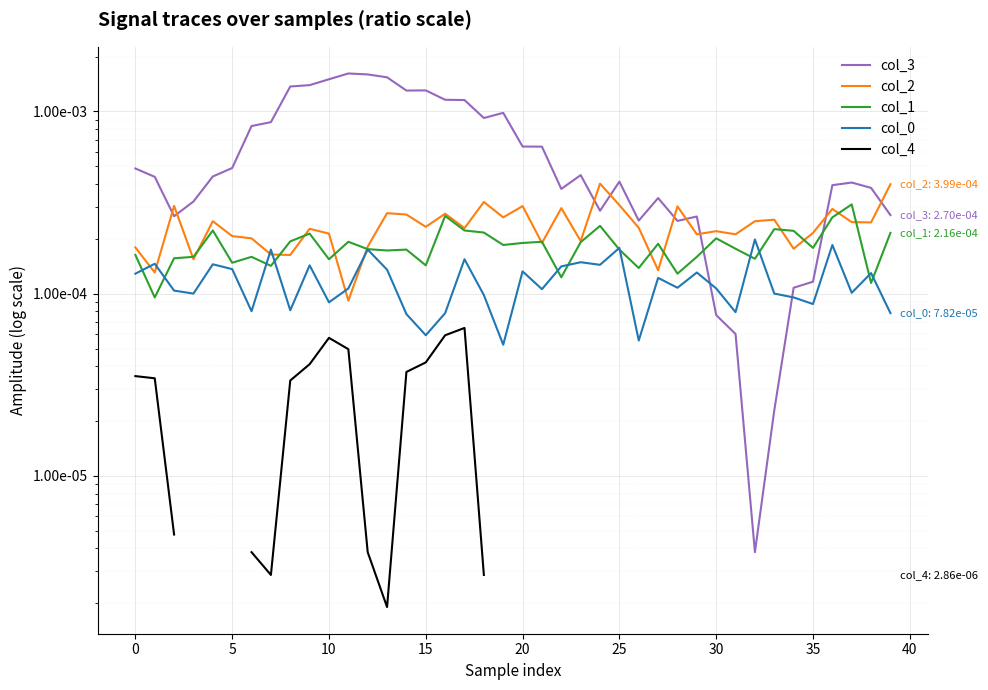

Does the chart display data point markers on the line(s)?

No